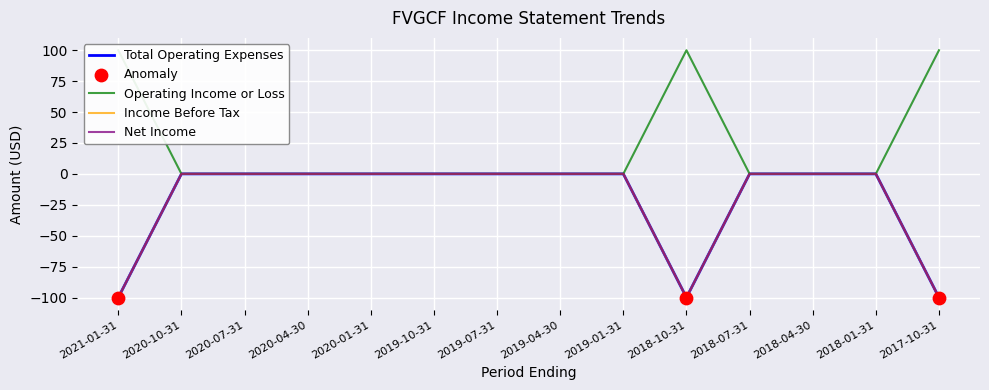

What are all the series names shown in the legend?

Total Operating Expenses, Operating Income or Loss, Income Before Tax, Net Income